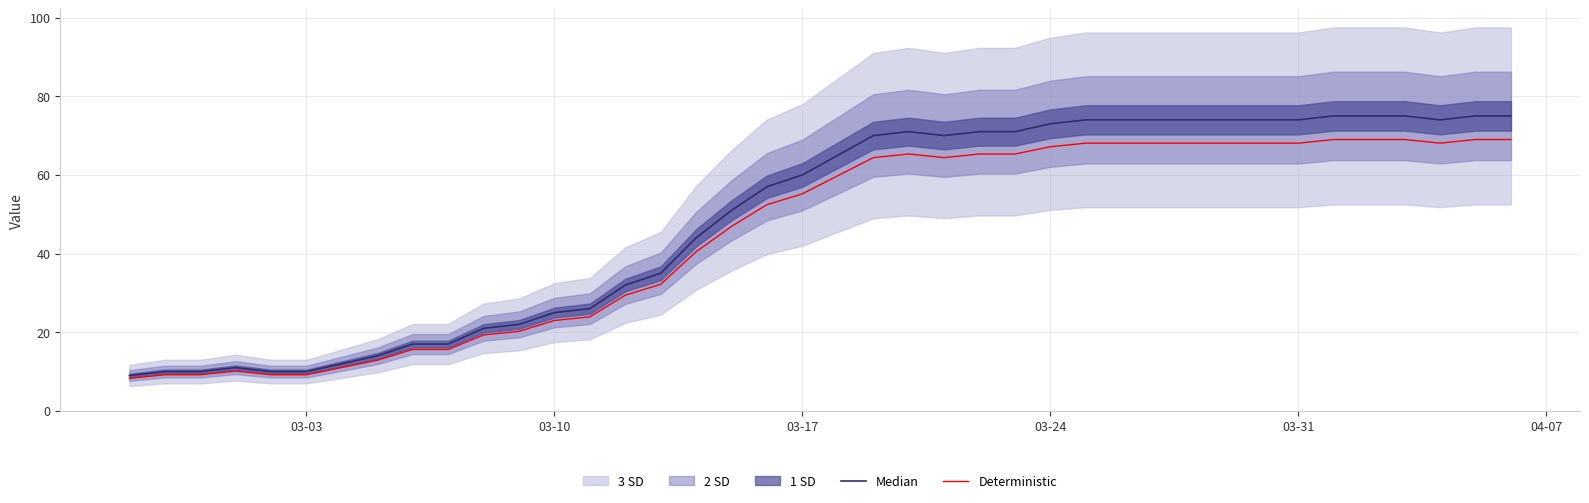

What is the average value of the Deterministic series?

44.9